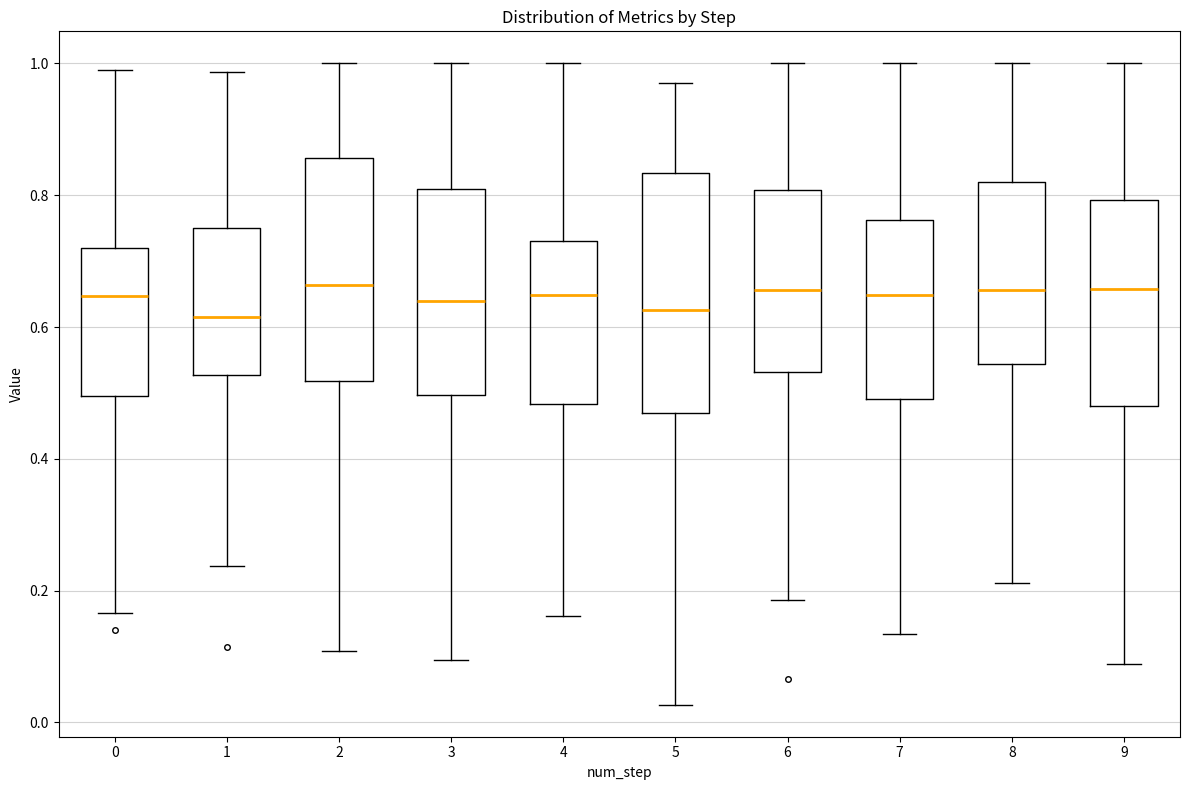

Reading left to right, transcribe this box plot: for each box, give where its median line is, the range the box spans, and where its two whiskers end, as read against the y-axis. The values are not printed on the chart, so give them approximately, as read against the axis.

0: median 0.64, box 0.50 to 0.72, whiskers 0.16 to 0.98
1: median 0.62, box 0.52 to 0.74, whiskers 0.24 to 0.98
2: median 0.66, box 0.52 to 0.86, whiskers 0.10 to 1.00
3: median 0.64, box 0.50 to 0.80, whiskers 0.10 to 1.00
4: median 0.64, box 0.48 to 0.74, whiskers 0.16 to 1.00
5: median 0.62, box 0.46 to 0.84, whiskers 0.02 to 0.96
6: median 0.66, box 0.54 to 0.80, whiskers 0.18 to 1.00
7: median 0.64, box 0.50 to 0.76, whiskers 0.14 to 1.00
8: median 0.66, box 0.54 to 0.82, whiskers 0.22 to 1.00
9: median 0.66, box 0.48 to 0.80, whiskers 0.08 to 1.00